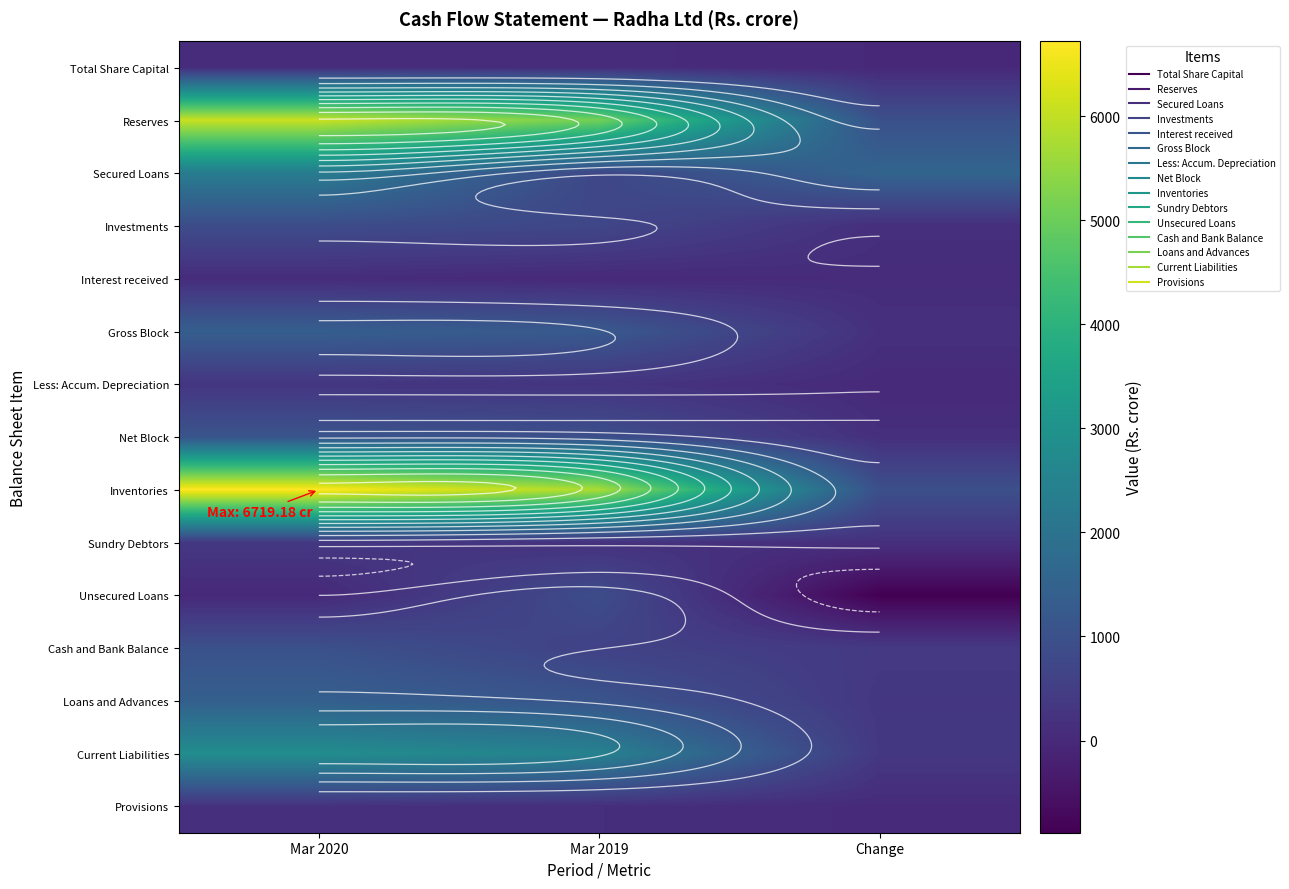

At Mar 2019, list the series in order from largest to smallest.

Inventories, Reserves, Current Liabilities, Gross Block, Loans and Advances, Net Block, Unsecured Loans, Investments, Secured Loans, Cash and Bank Balance, Less: Accum. Depreciation, Sundry Debtors, Provisions, Total Share Capital, Interest received